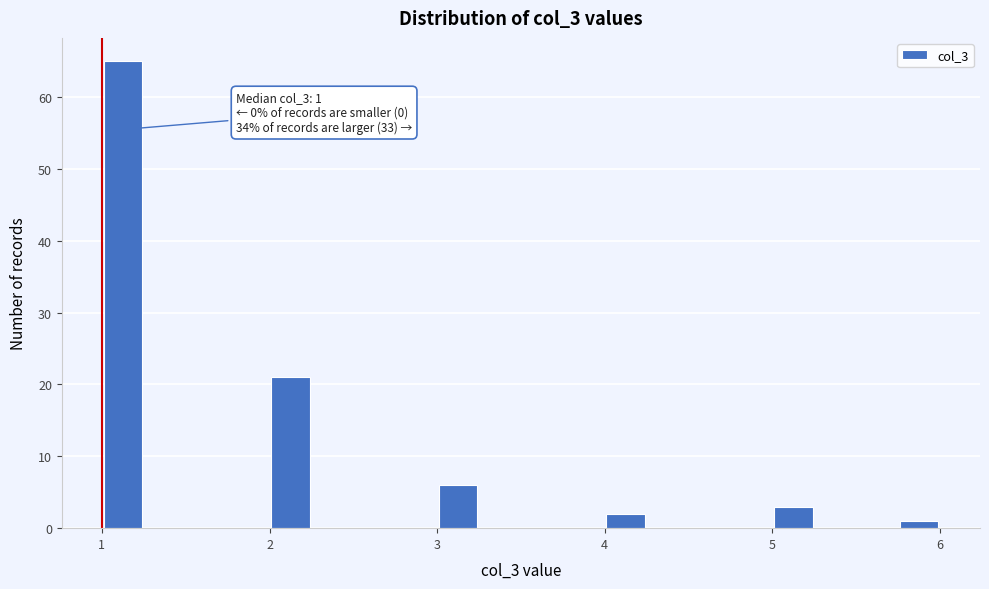

Around what value on the x-axis is the tallest bar? Give the approximate position of its centre, as read against the axis.

1.1